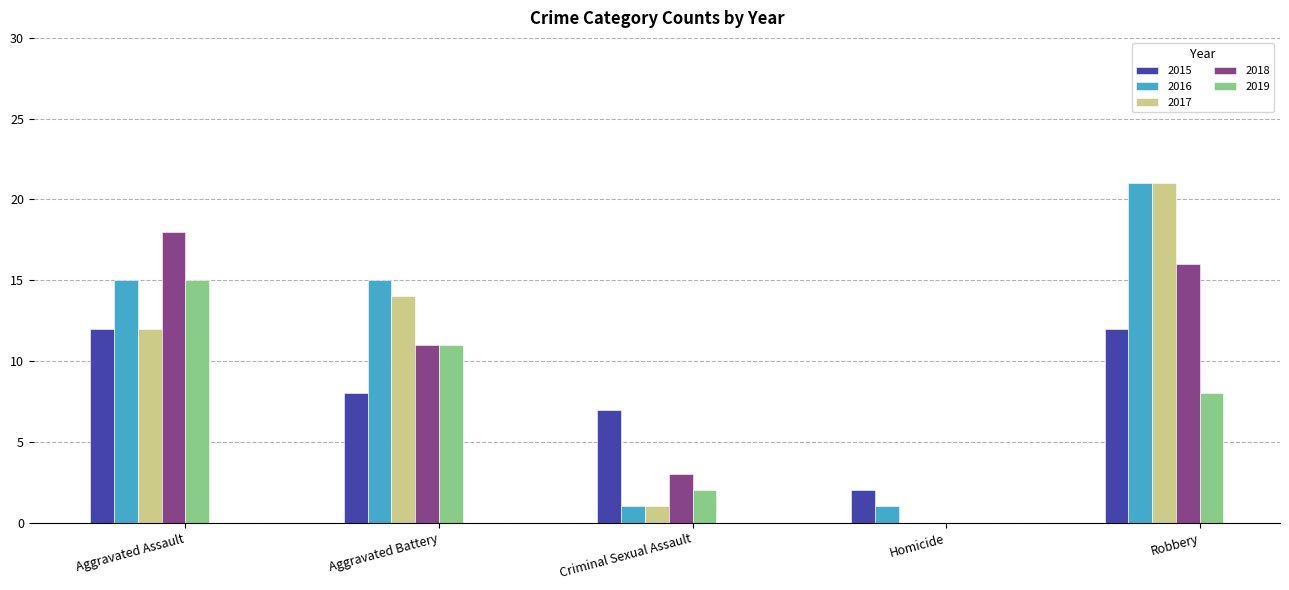

Between Aggravated Assault and Criminal Sexual Assault, which series saw the biggest shift?

2018